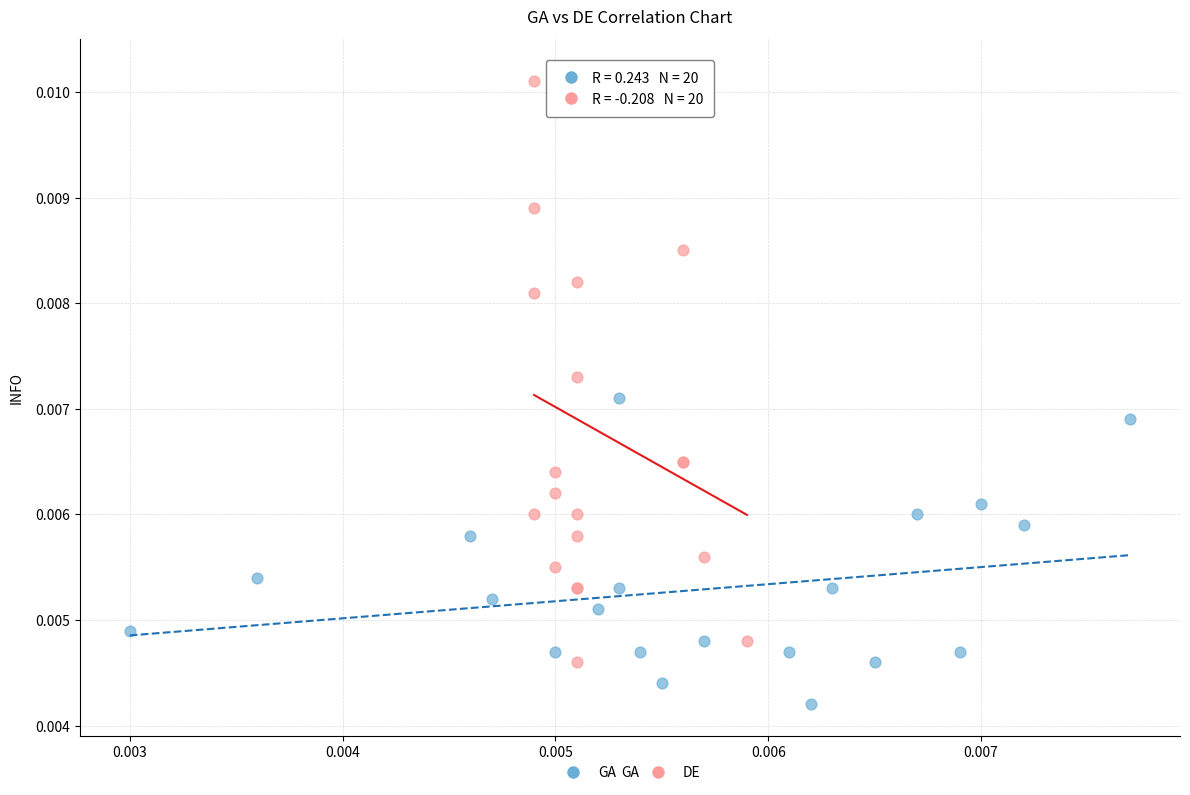

Which series contains the lowest Y value?

GA